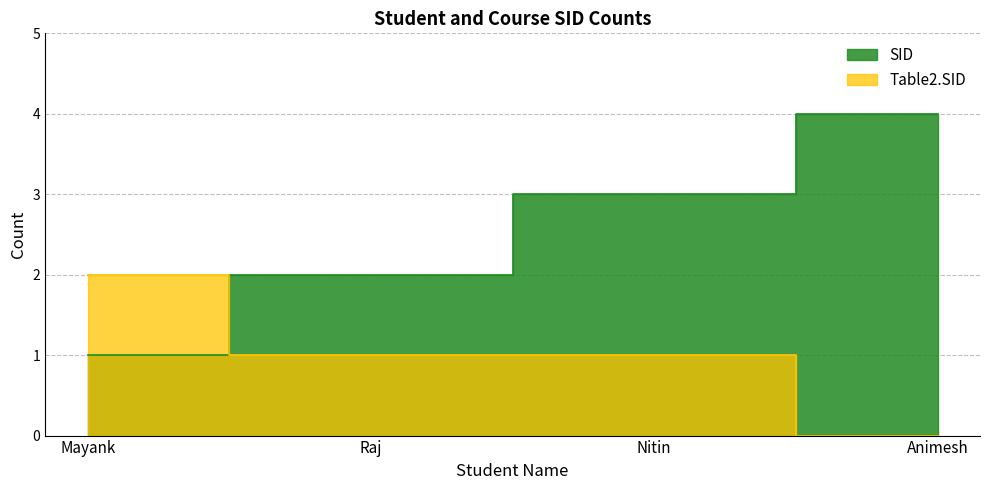

Which series has the largest total across all categories?

SID